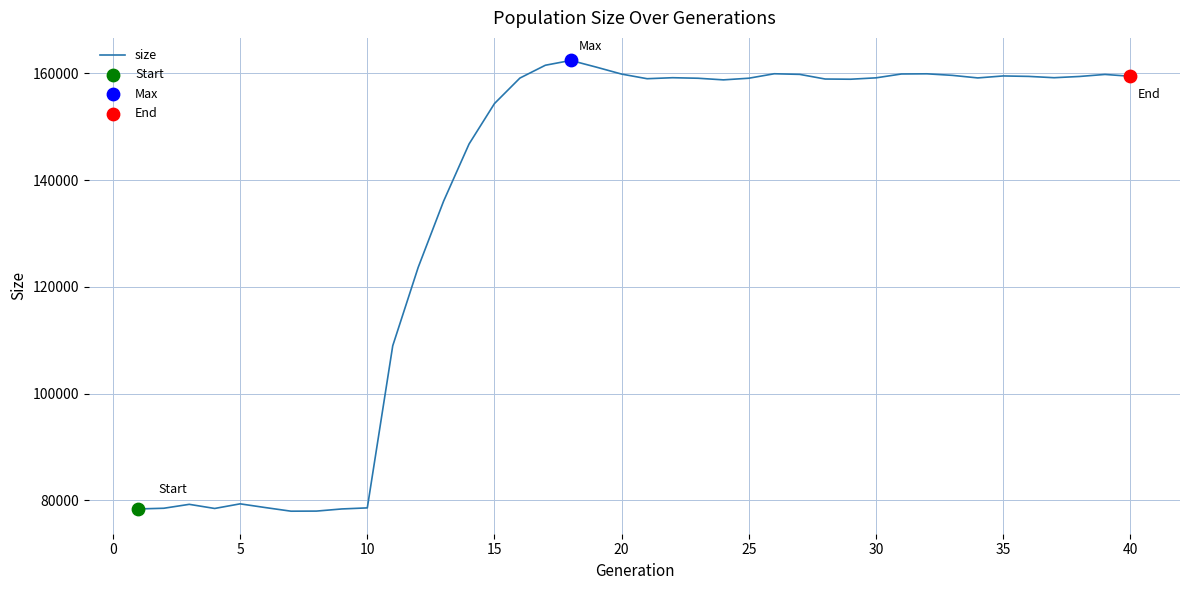

What is the difference between the maximum and minimum values?

84509